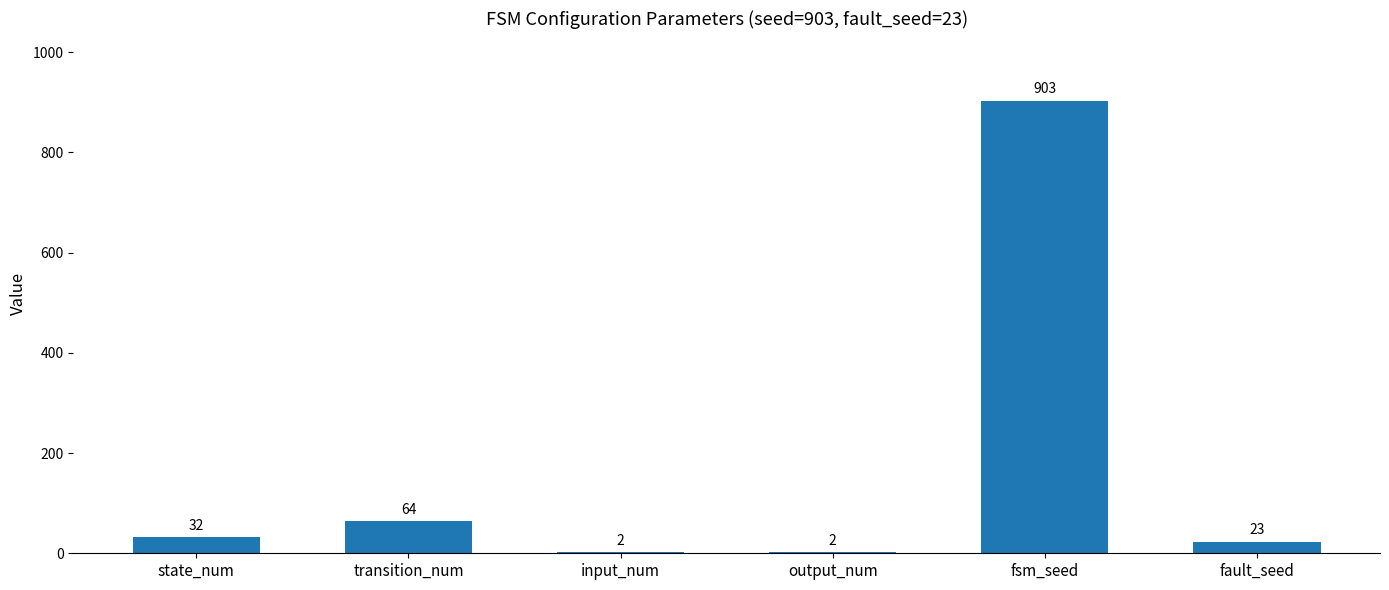

Reading left to right, extract all data points from this chart.

state_num=32	transition_num=64	input_num=2	output_num=2	fsm_seed=903	fault_seed=23